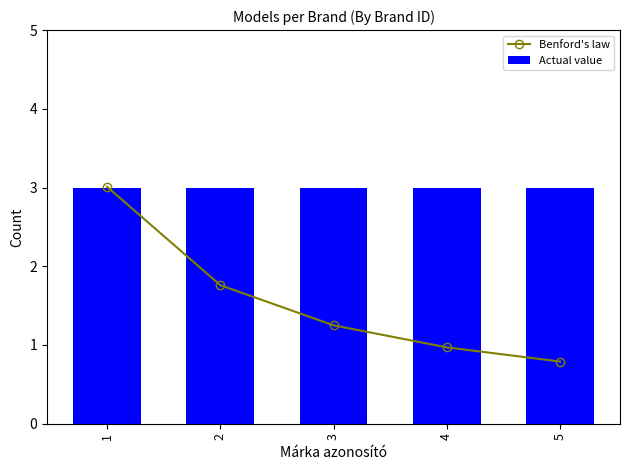

What is the difference between the highest and lowest values at 2?

1.2